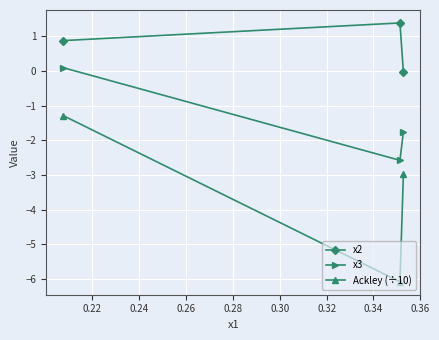

Which series has the widest spread of values?

Ackley (÷10)